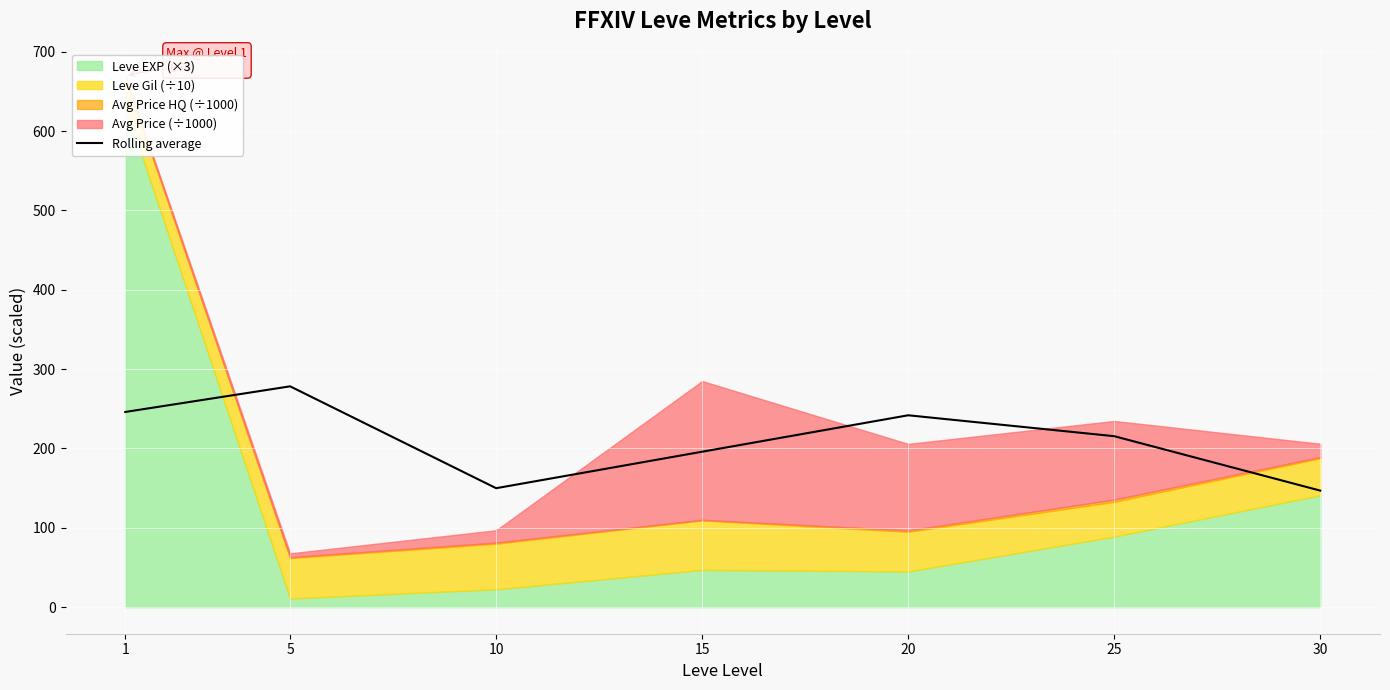

How many categories are shown in the chart?

7